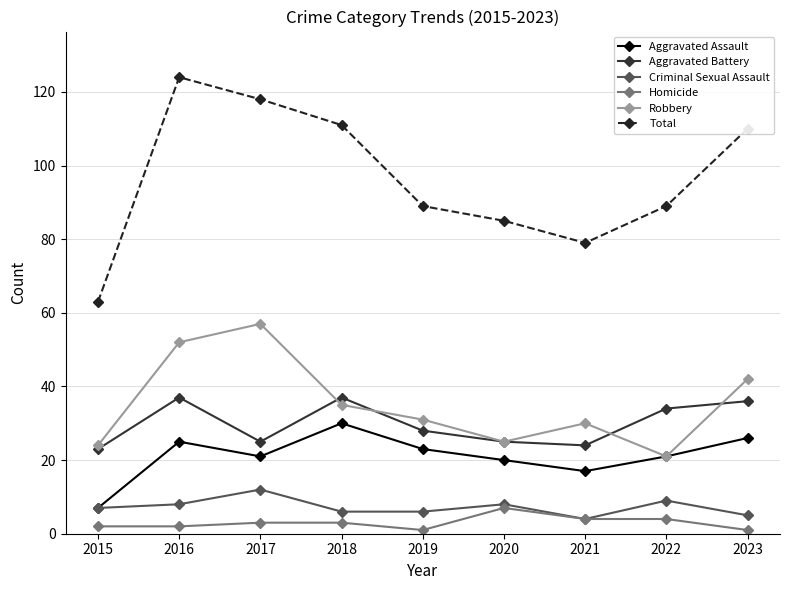

How many distinct data groups are displayed?

6